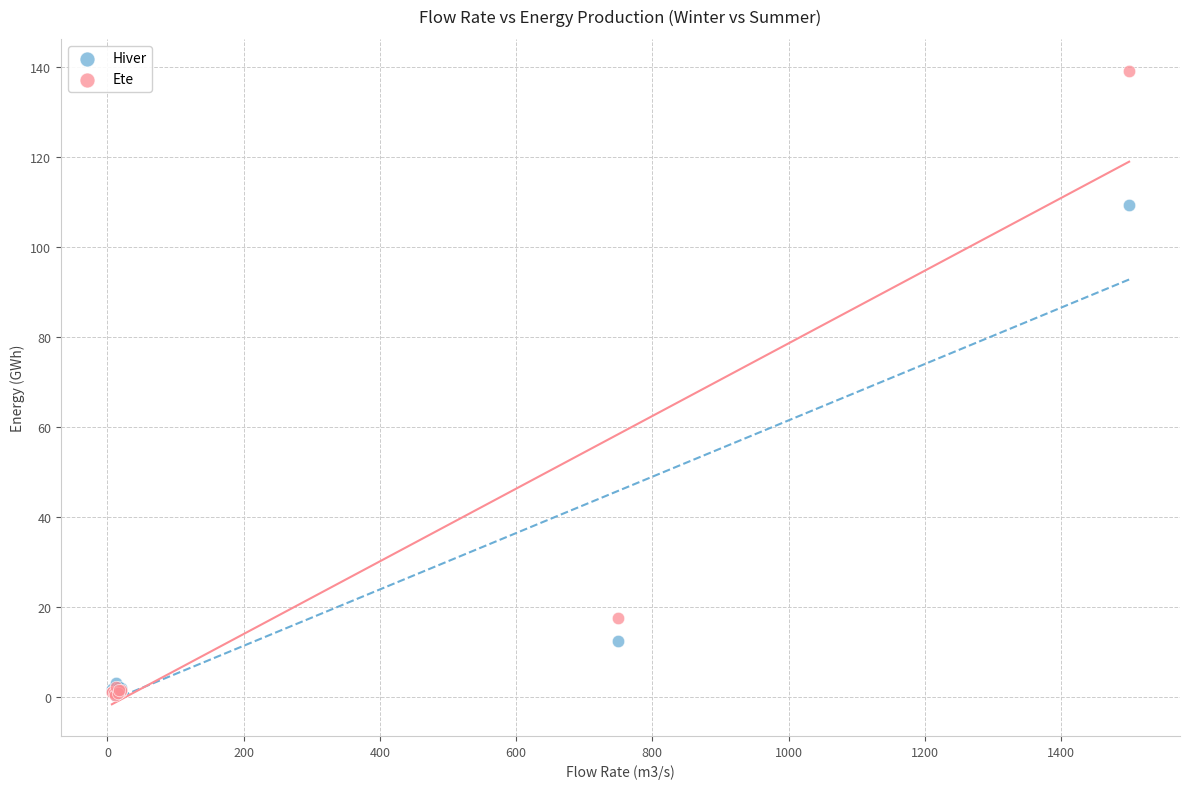

Which series has the widest spread of Y values?

Ete